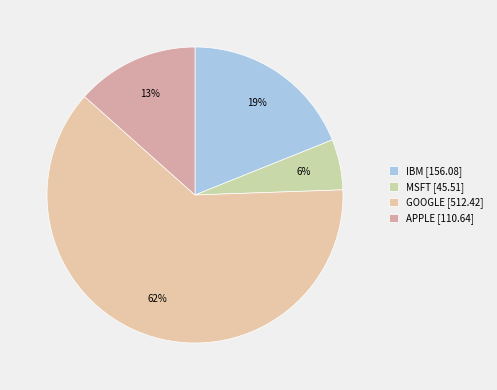

To the nearest percent, what is the difference between the largest and smallest slice percentages?

57%